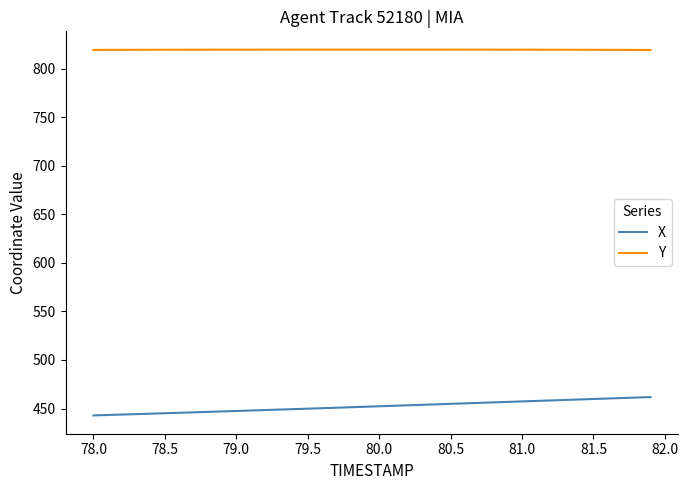

List the series in order of their peak value, highest first.

Y, X